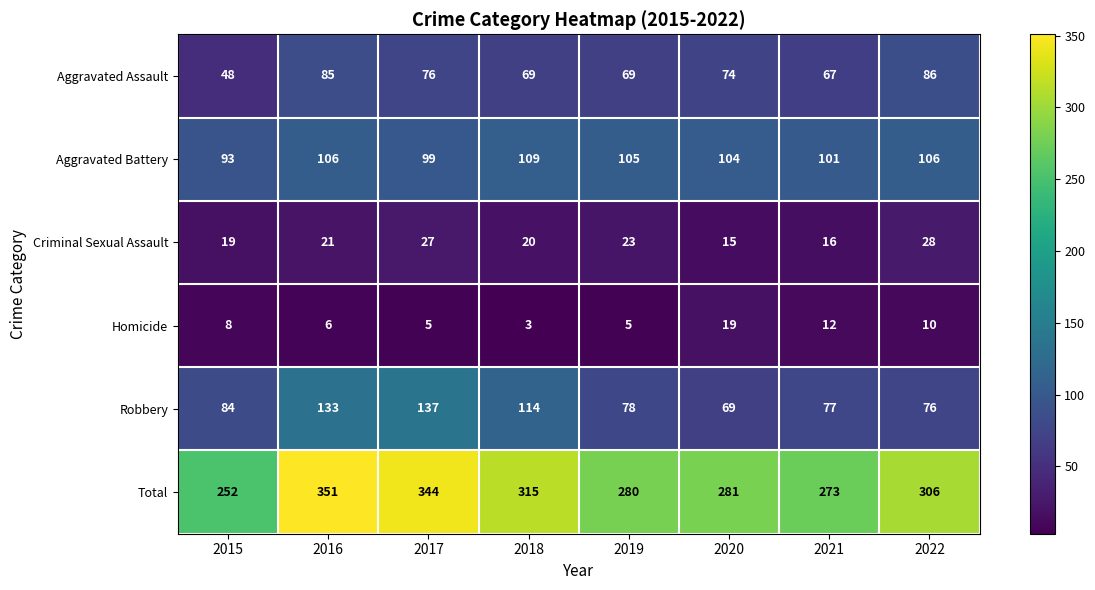

Count the number of data series in this chart.

6